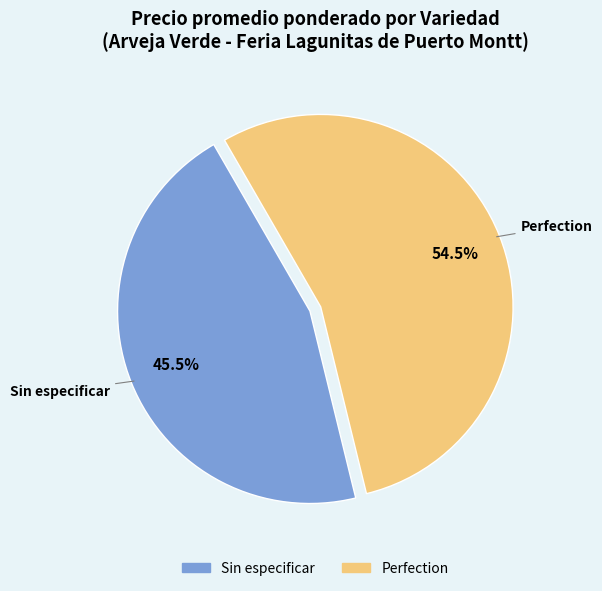

Is there a majority slice in this chart?

Yes